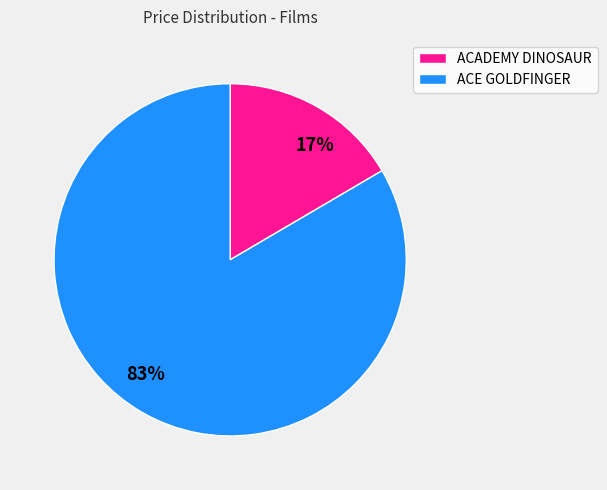

Count the number of slices in the pie.

2